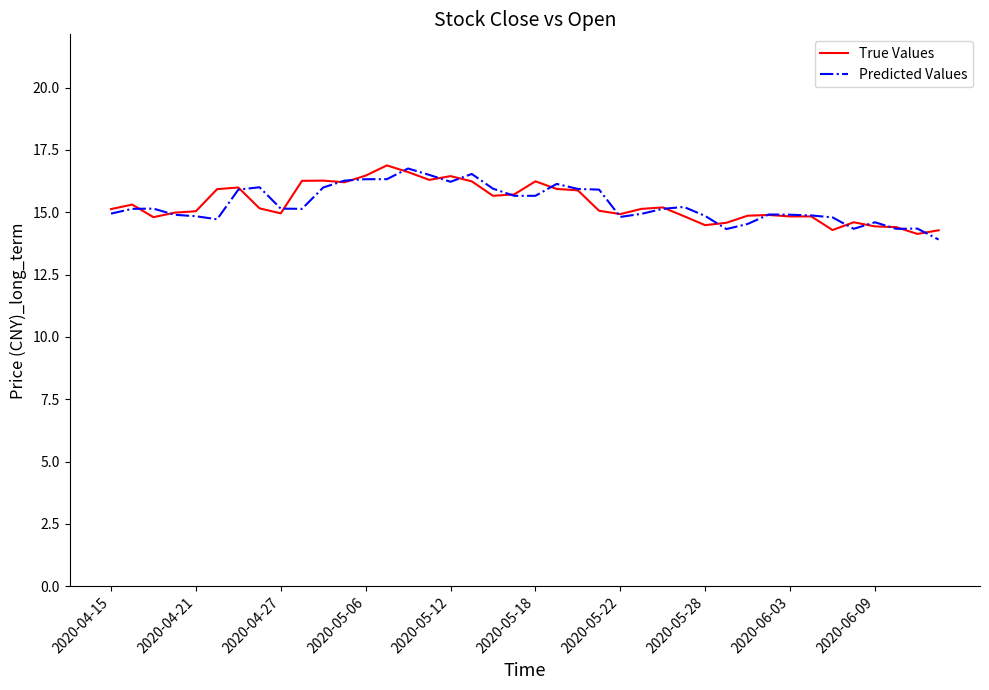

What is the smallest value displayed?

13.9